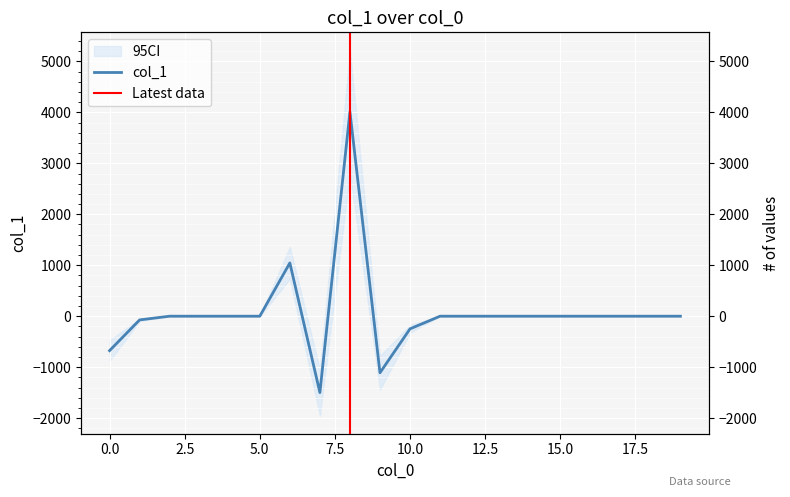

What is the difference between the maximum and minimum values?

5508.8